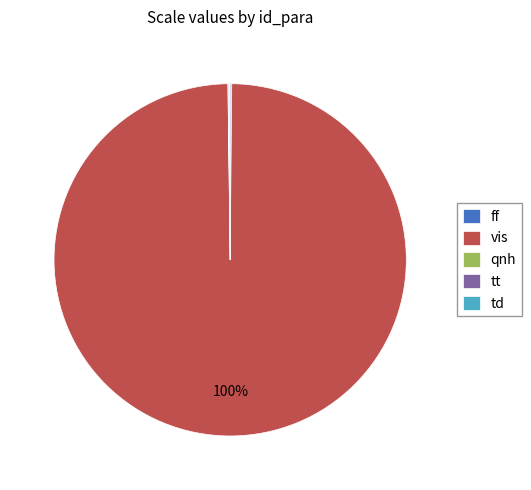

Is it true that vis is 86% of the pie?

False